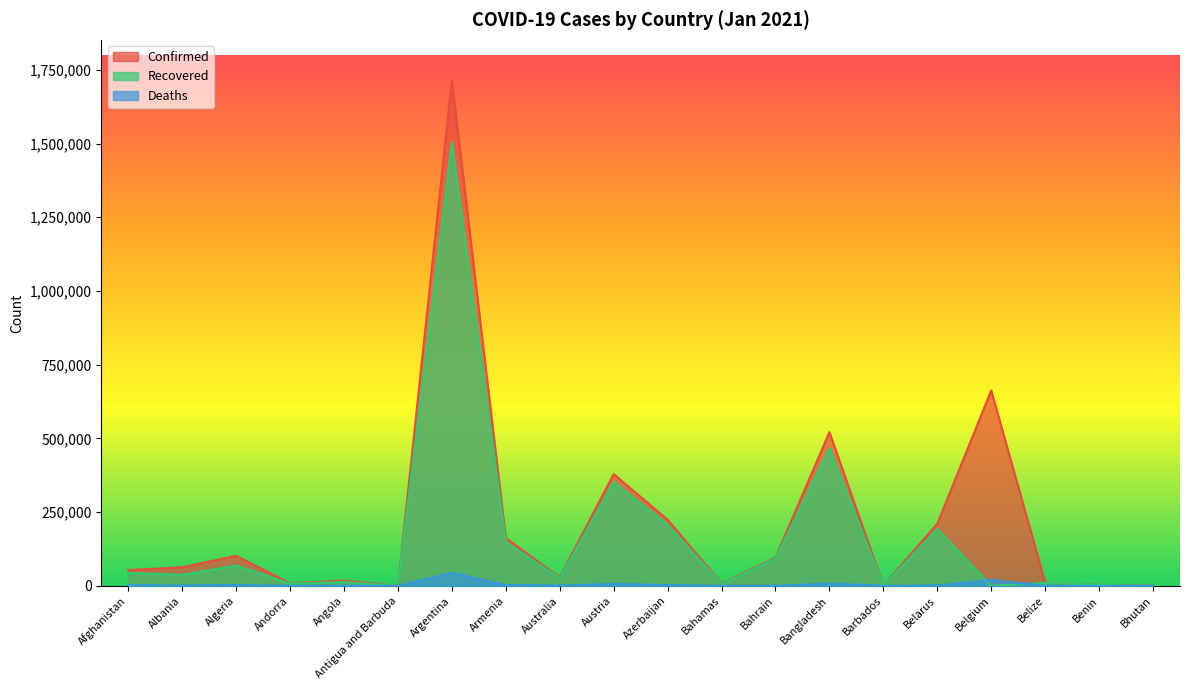

What is the difference between the highest and lowest values at Bhutan?

767